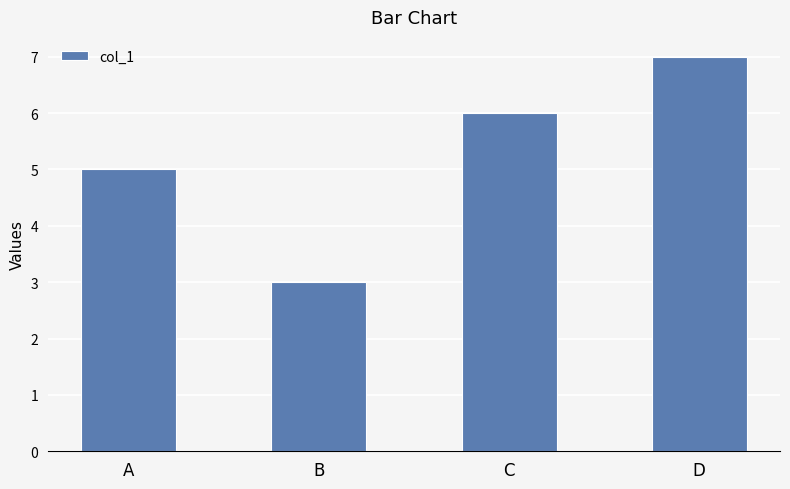

The chart shows a value of 8 at A. True or false?

False